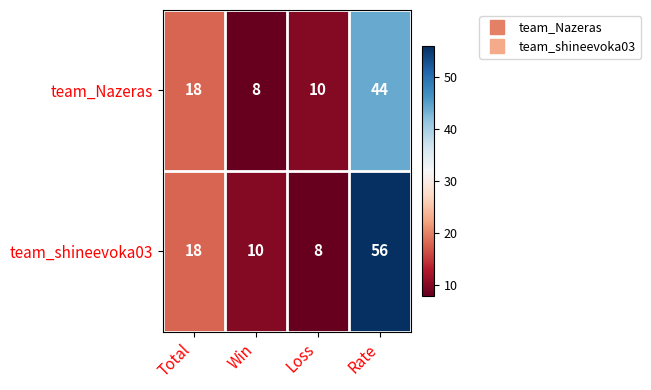

Count the number of data series in this chart.

2